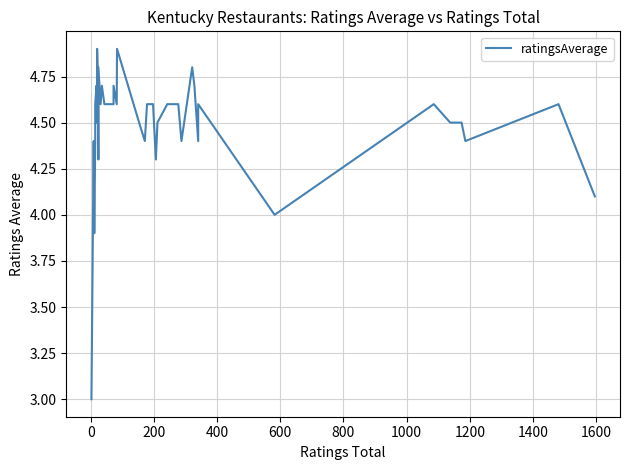

What is the maximum value shown in the chart?

4.9